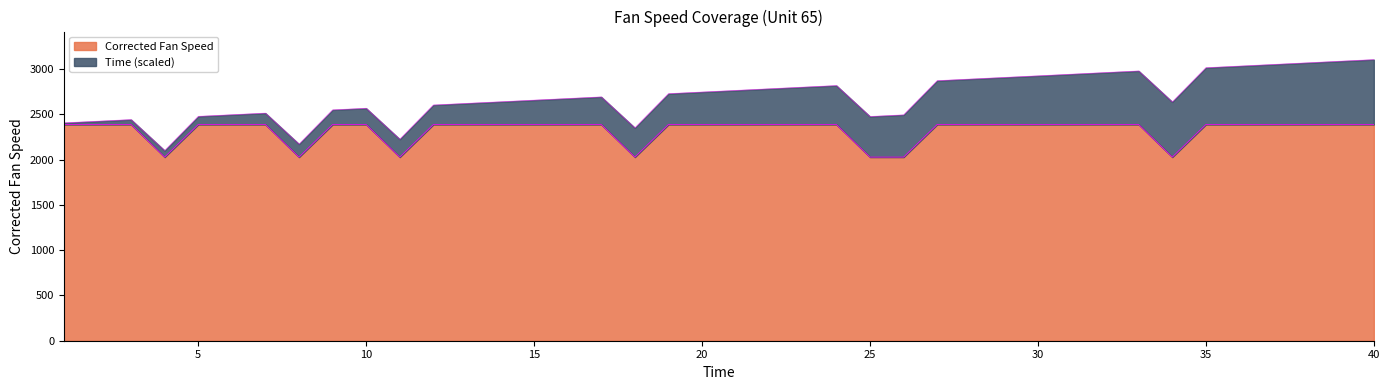

List the labels in order of value, largest first.

13, 3, 28, 32, 39, 6, 29, 23, 22, 33, 2, 15, 20, 27, 31, 12, 19, 16, 7, 17, 5, 24, 9, 10, 1, 14, 35, 36, 37, 40, 21, 38, 30, 4, 11, 25, 34, 26, 18, 8